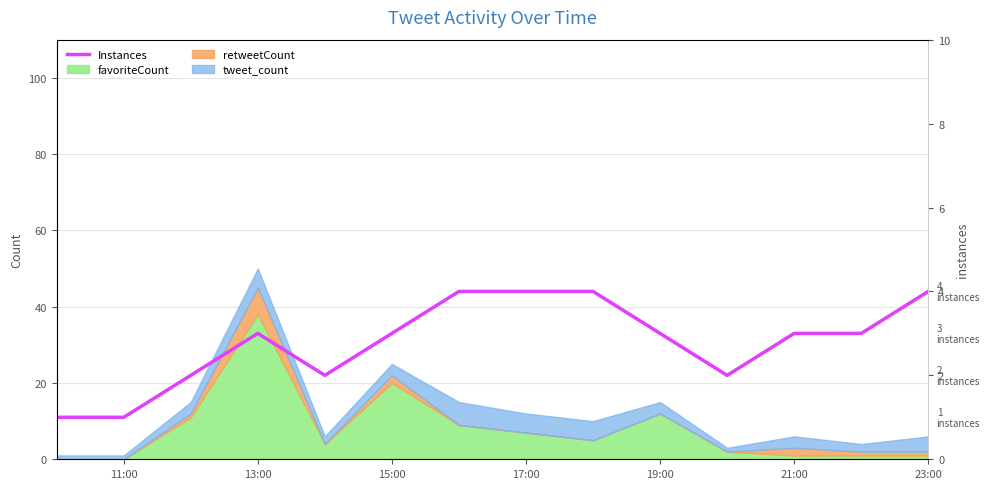

How many points are higher than both their immediate neighbors (excluding endpoints)?

1